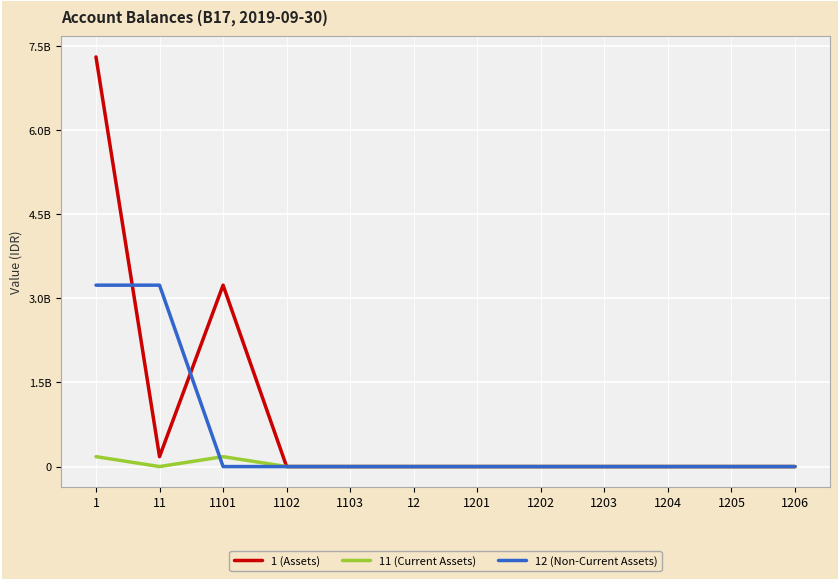

Reading right to left, what are all the values shown in this chart?

1 (Assets): 1206=0	1205=0	1204=0	1203=0	1202=0	1201=0	12=0	1103=0	1102=0	1101=3236130875	11=176877749	1=7308007671
11 (Current Assets): 1206=0	1205=0	1204=0	1203=0	1202=0	1201=0	12=0	1103=0	1102=0	1101=176654149	11=223600	1=176877749
12 (Non-Current Assets): 1206=0	1205=0	1204=0	1203=0	1202=0	1201=0	12=0	1103=0	1102=0	1101=0	11=3236130875	1=3236130875